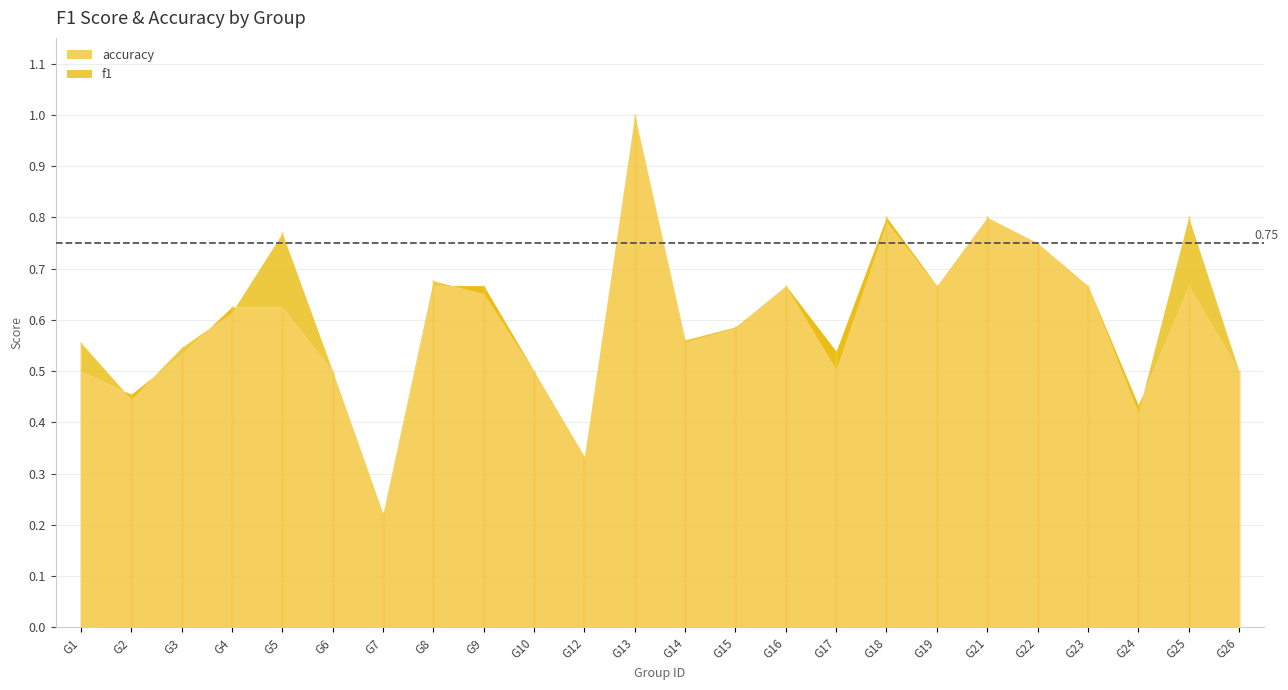

In f1, how many points are higher than both neighbors (excluding endpoints)?

7